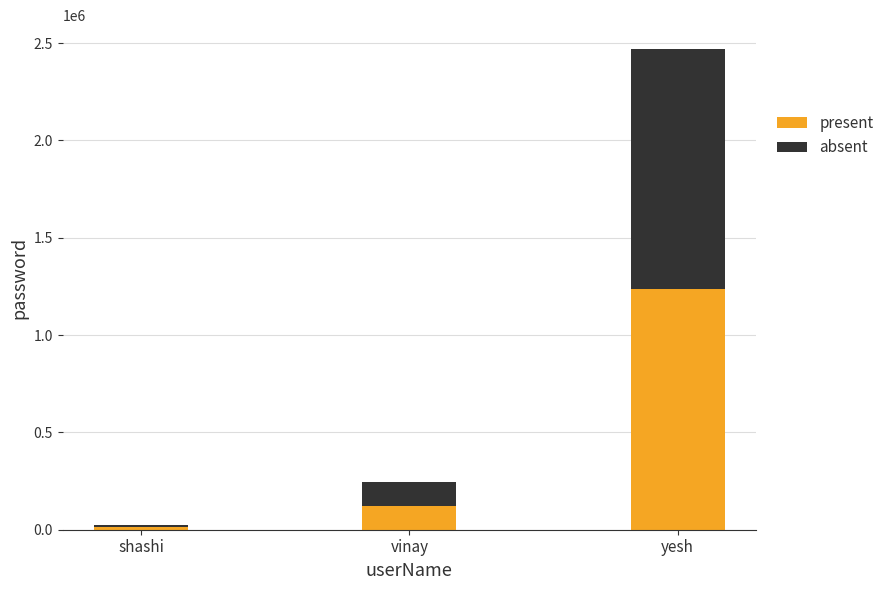

What is the average value of the present series?

456789